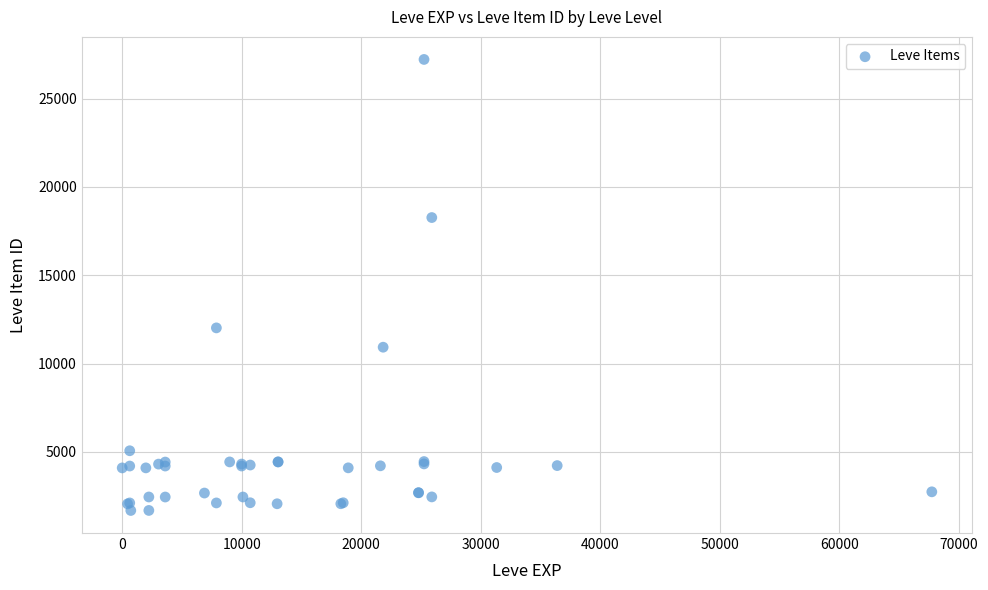

What Y value in the scatter plot is closest to 14448?

12018